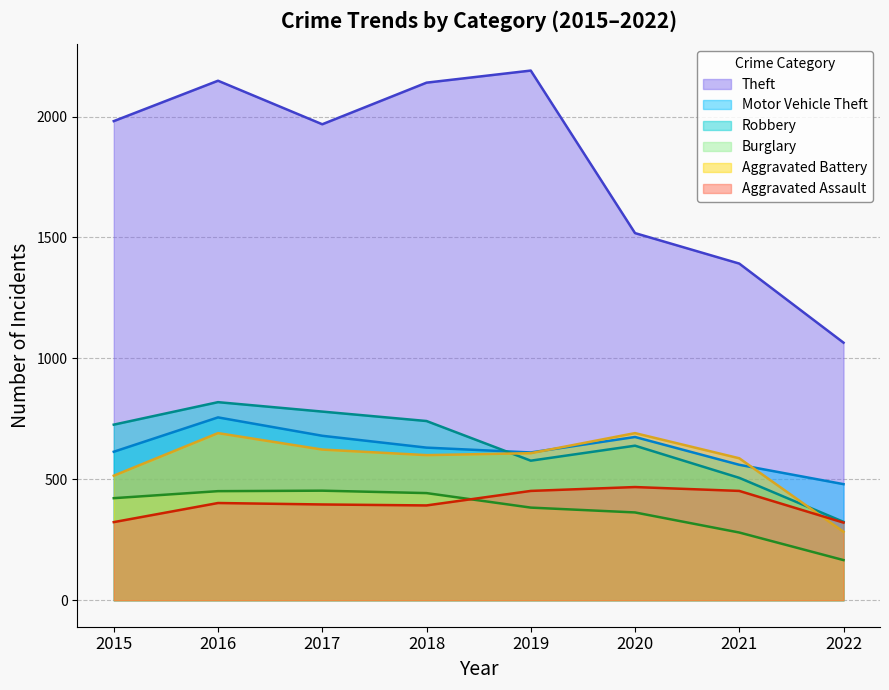

What is the sum of the Burglary values at 2020 and 2017?

816